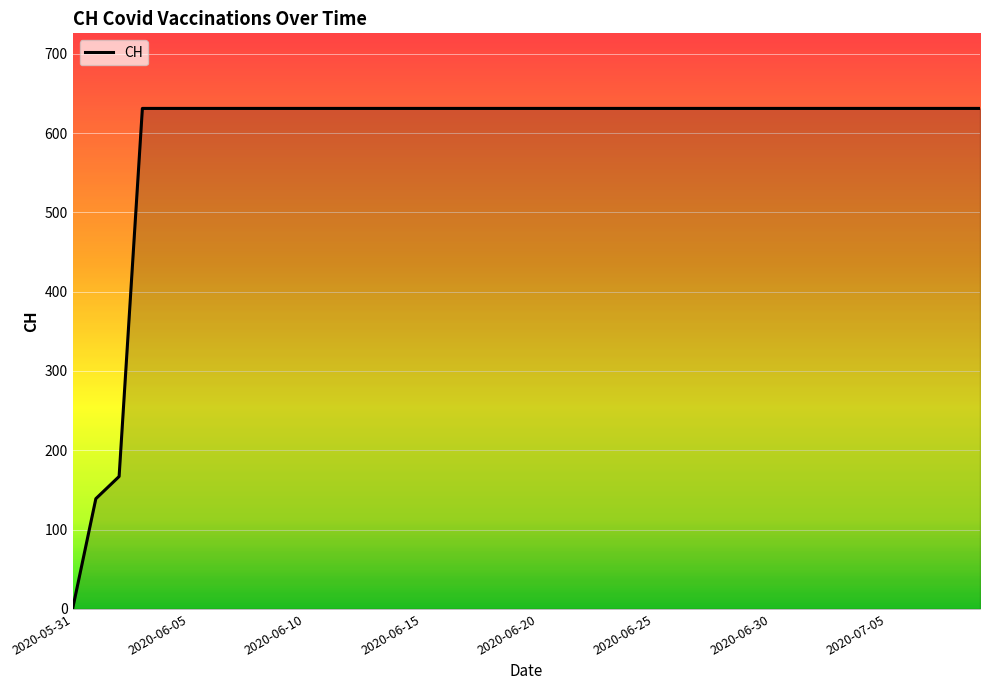

What is the greatest value displayed?

631